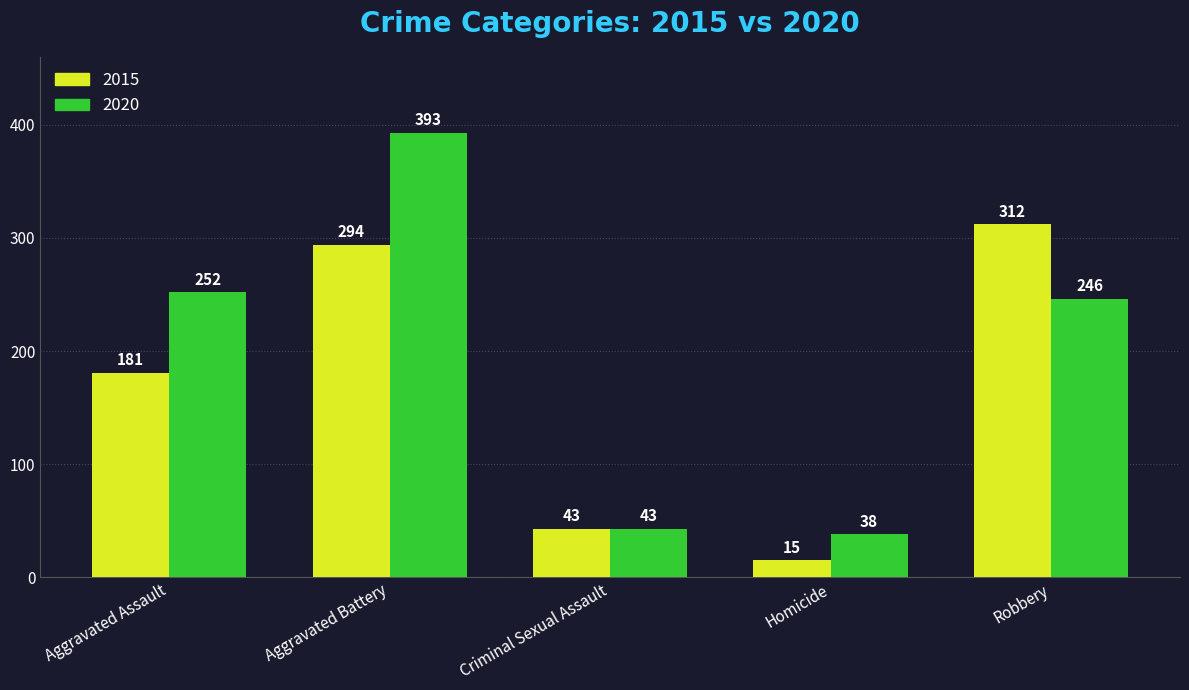

How many series are shown in this chart?

2